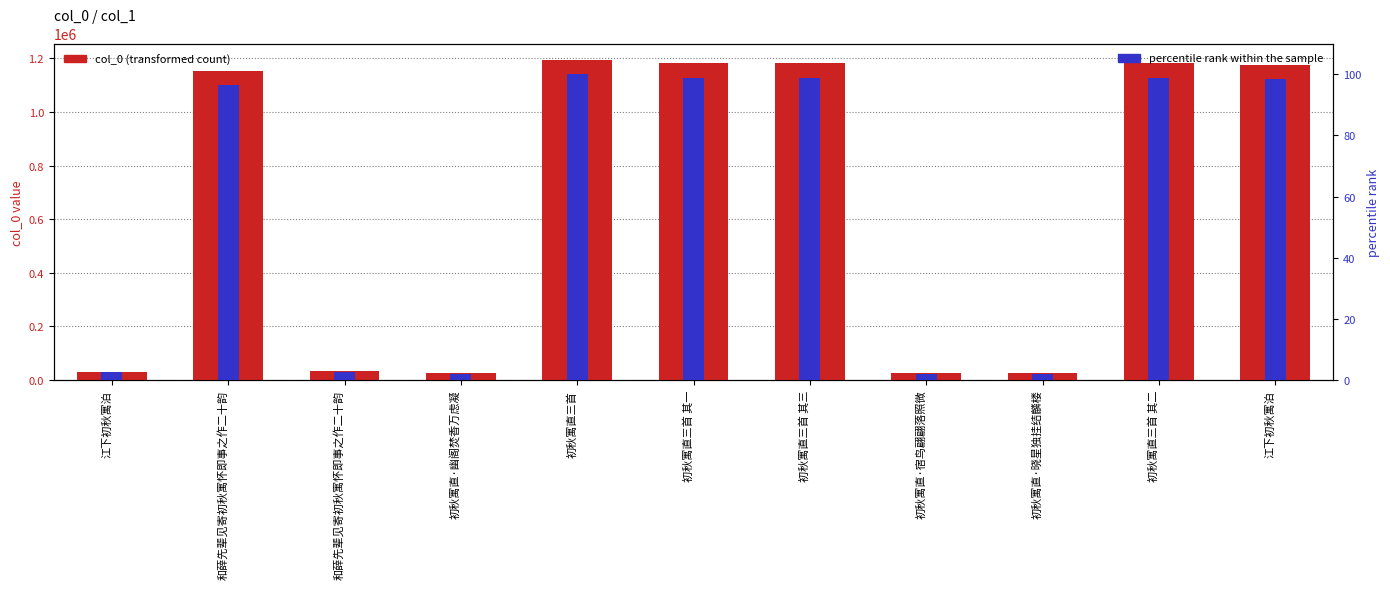

What is the value of the percentile rank within the sample bar at the 8th from the left?

2.1